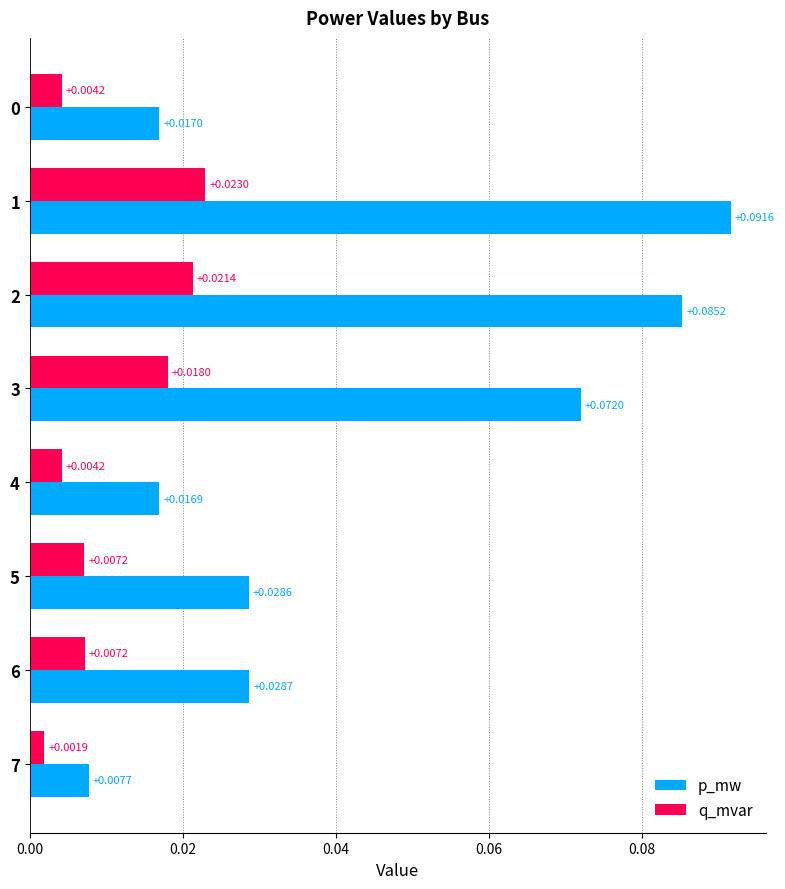

Which series has the largest total across all categories?

p_mw